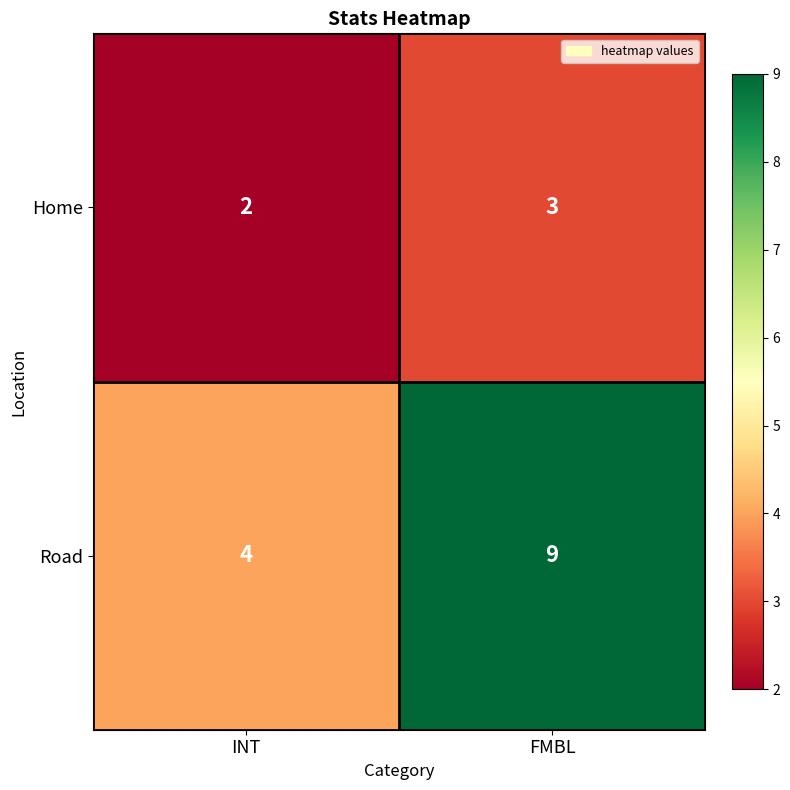

Count the number of data series in this chart.

2